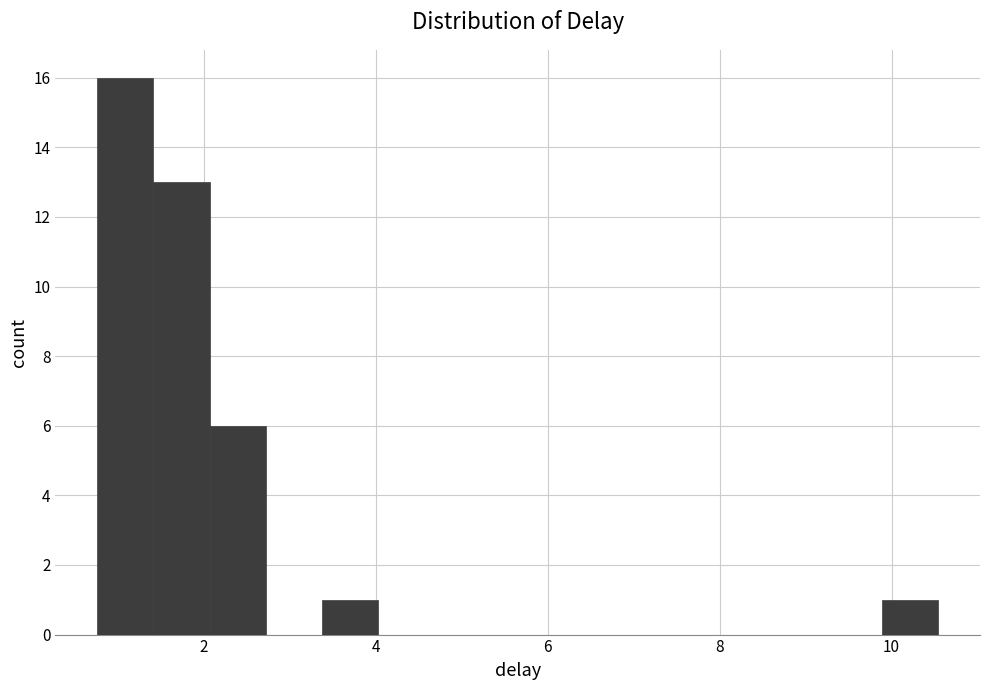

Read against the x-axis, roughly where is the centre of the tallest bar?

1.0